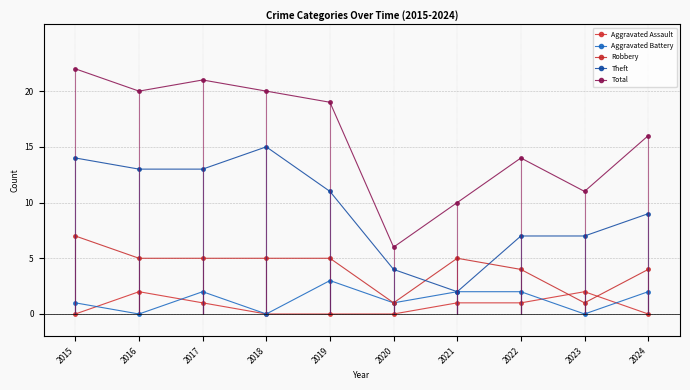

Where is the first local maximum for Aggravated Assault?

2016